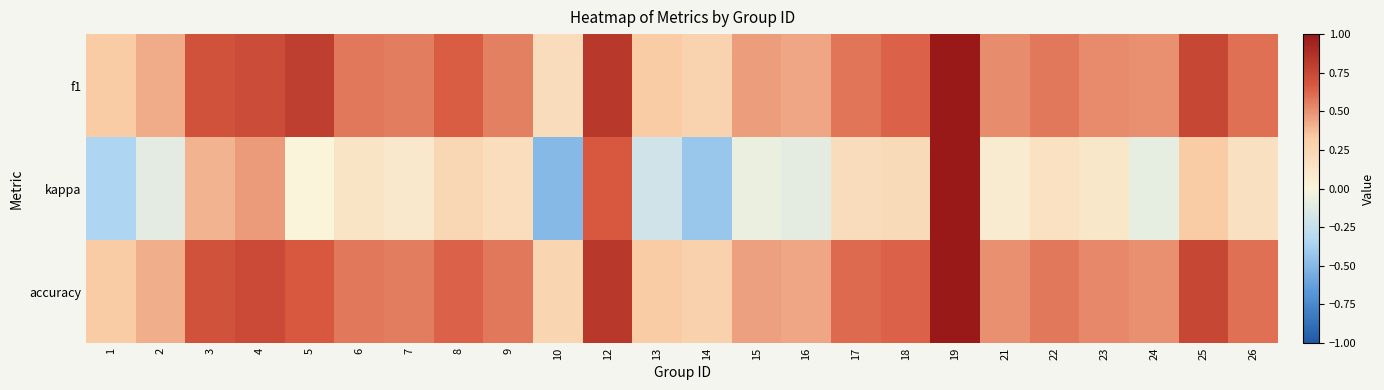

At which category is the sum across all series the highest?

19